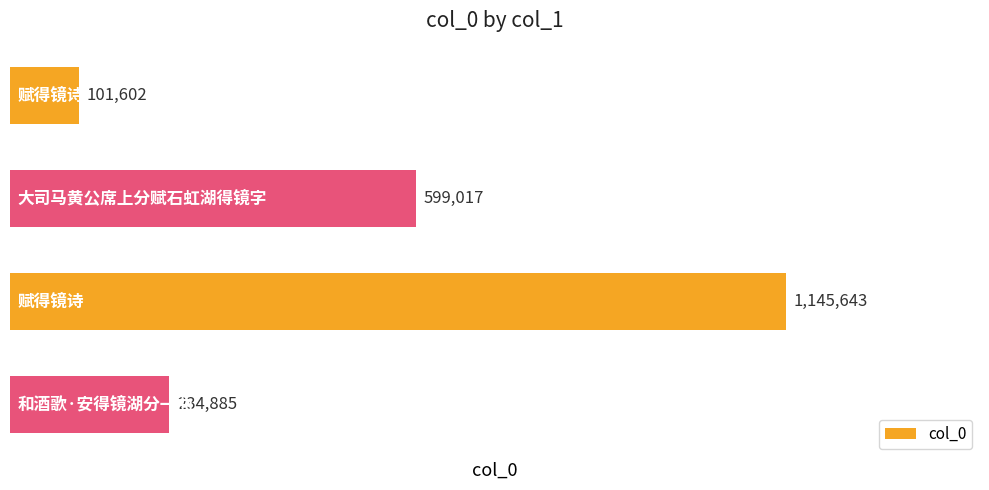

What is the greatest value displayed?

1145643